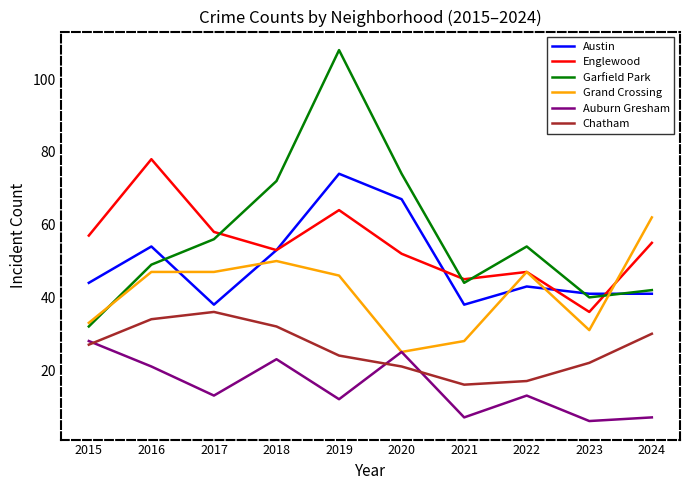

Read the Garfield Park value at 2019, to the nearest 10.

110